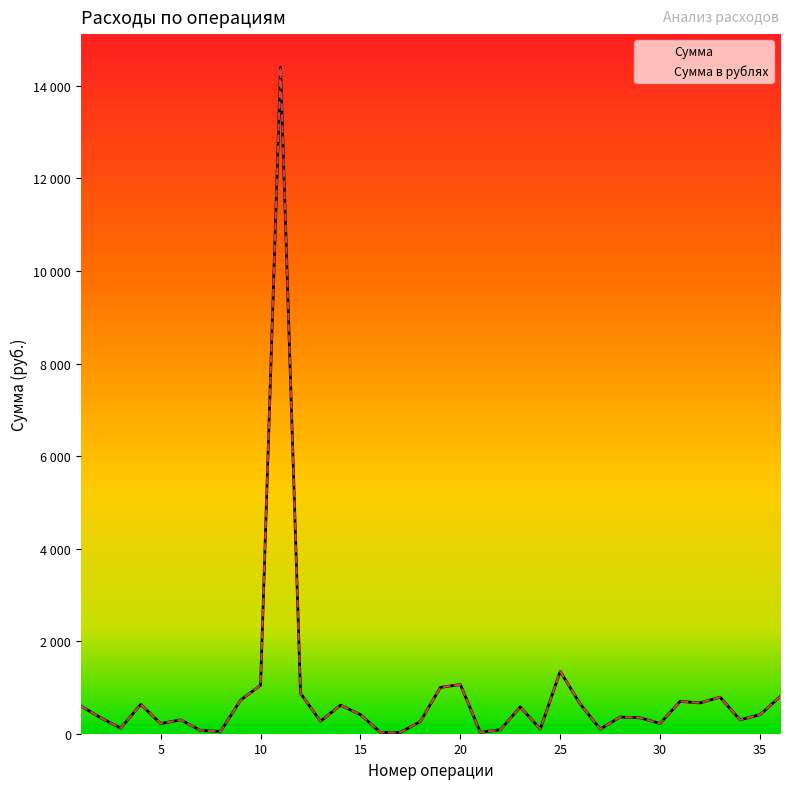

How many values in the Сумма в рублях series exceed 411?

17